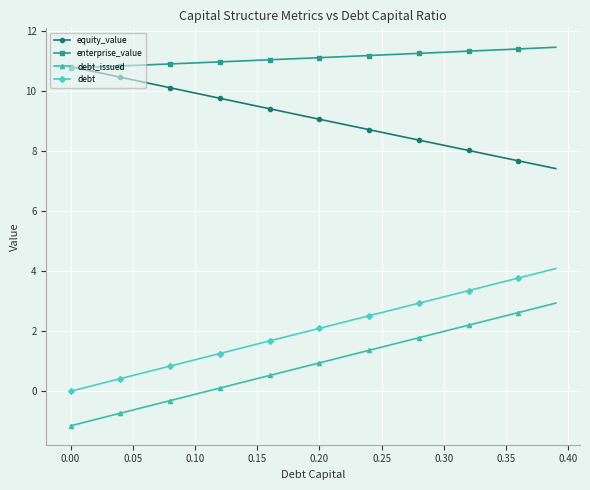

Is this an area chart (filled region under the line)?

No